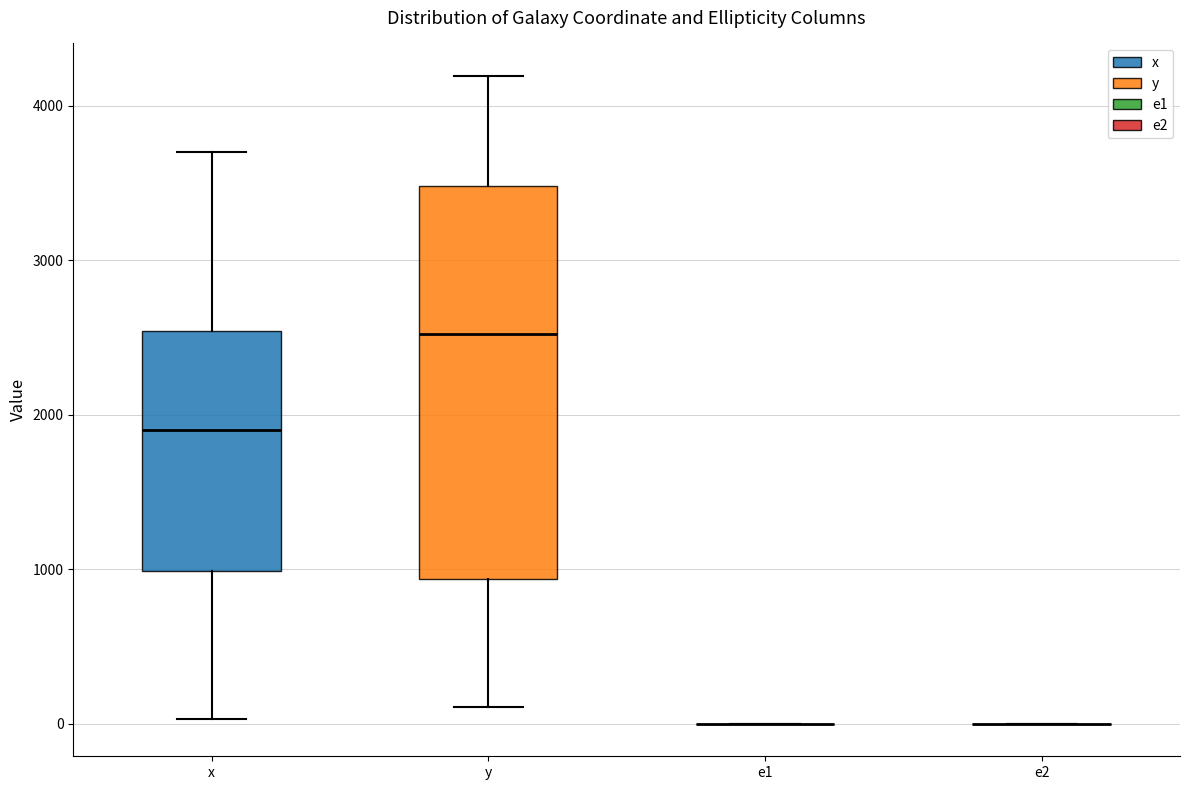

Reading left to right, read every box against the y-axis: the position of its median line, the range the box covers, and the ends of its whiskers. The values are not printed on the chart, so give them approximately, as read against the axis.

x: median 1900, box 1000 to 2500, whiskers 0 to 3700
y: median 2500, box 900 to 3500, whiskers 100 to 4200
e1: box collapsed to a line at 0, whiskers 0 to 0
e2: box collapsed to a line at 0, whiskers 0 to 0